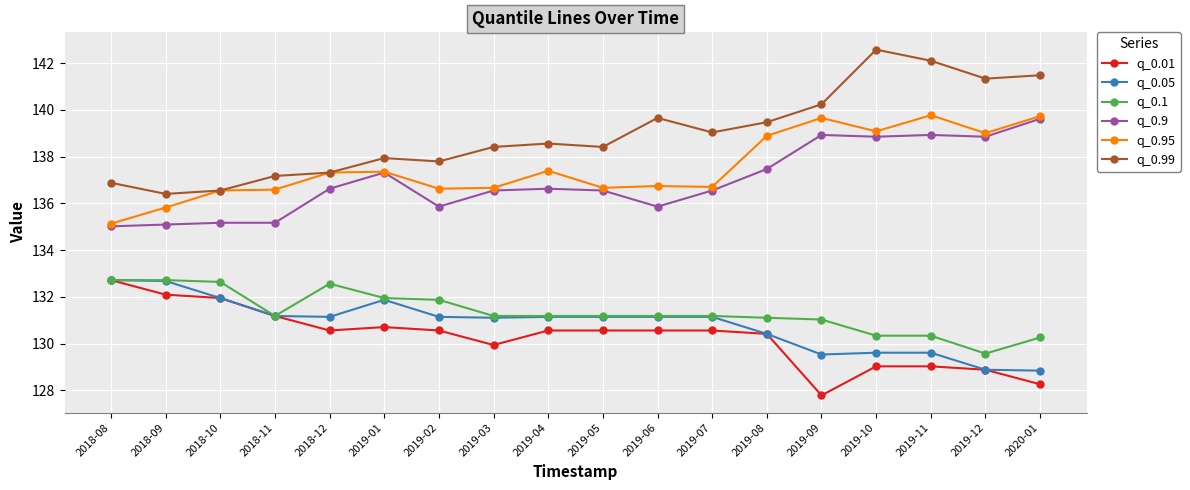

Which series has the largest total across all categories?

q_0.99